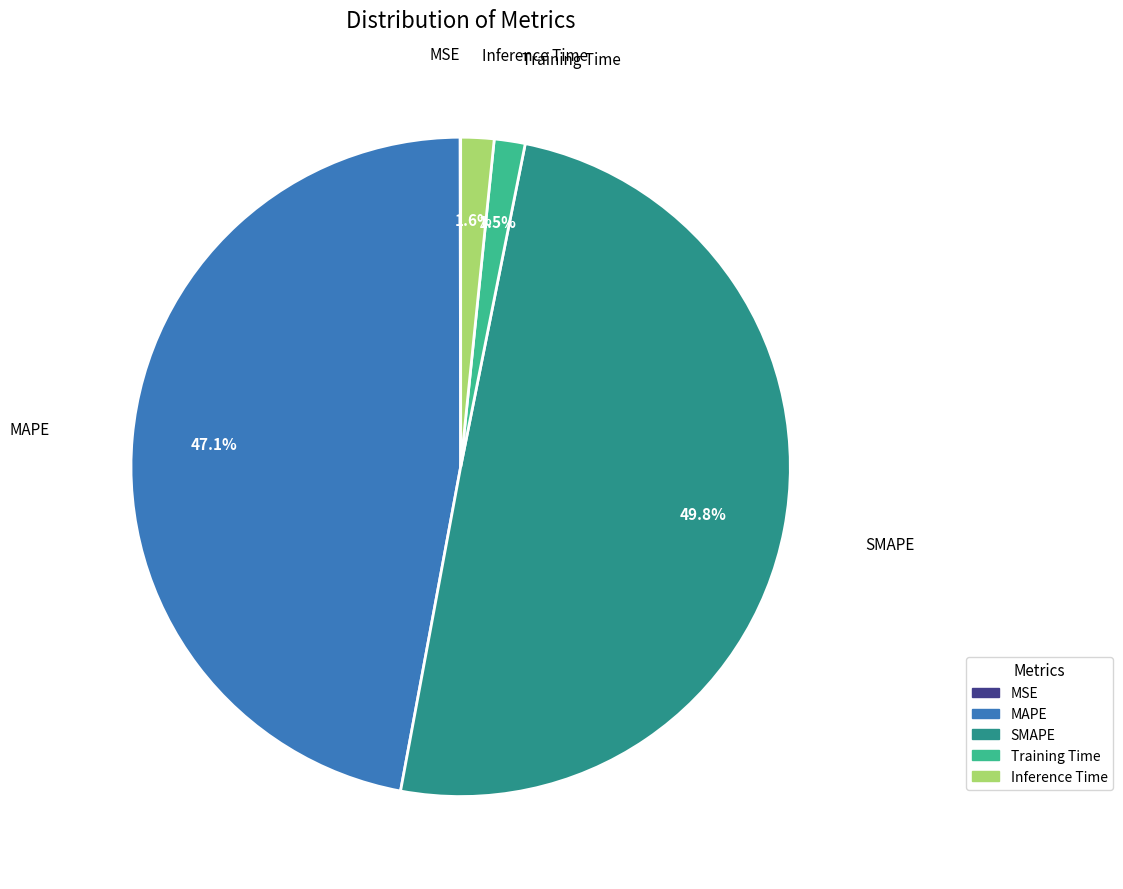

What percentage do Training Time and Inference Time together represent?

3.1%